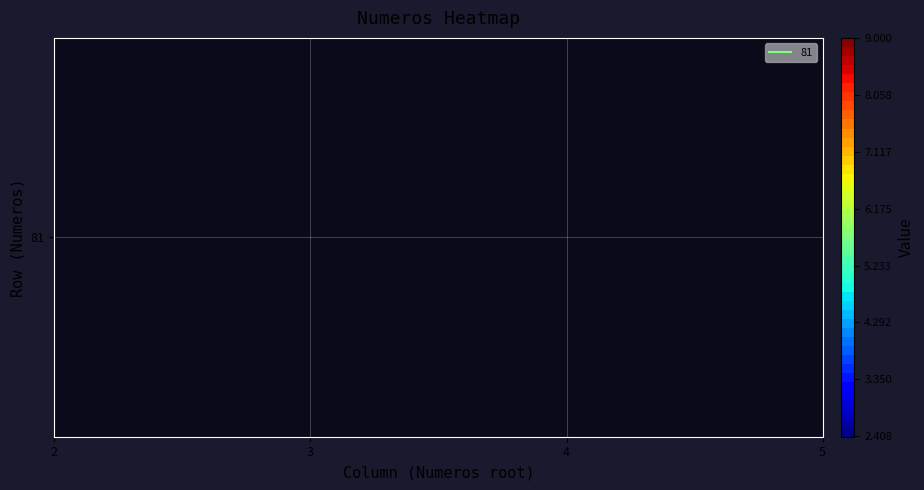

Reading left to right, transcribe all the data shown in this chart.

9.0	4.6	3.0	2.4